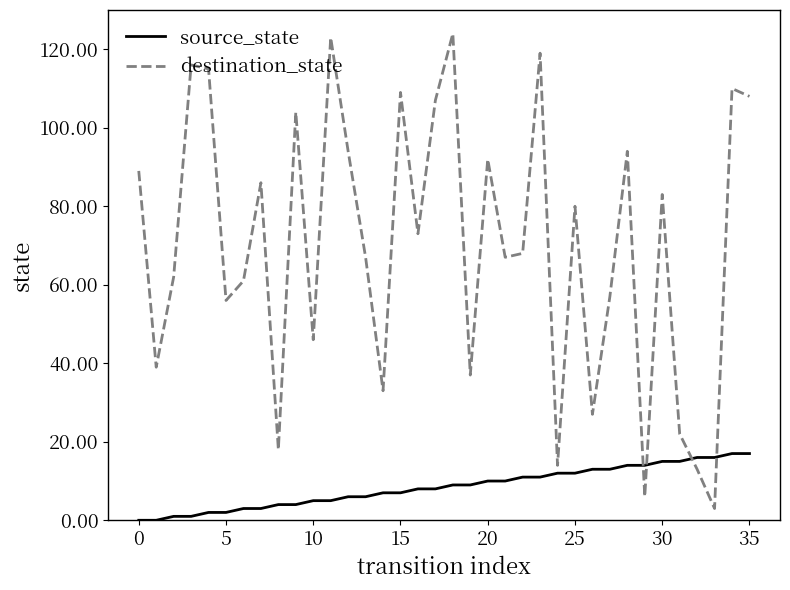

What is the greatest value displayed?

124